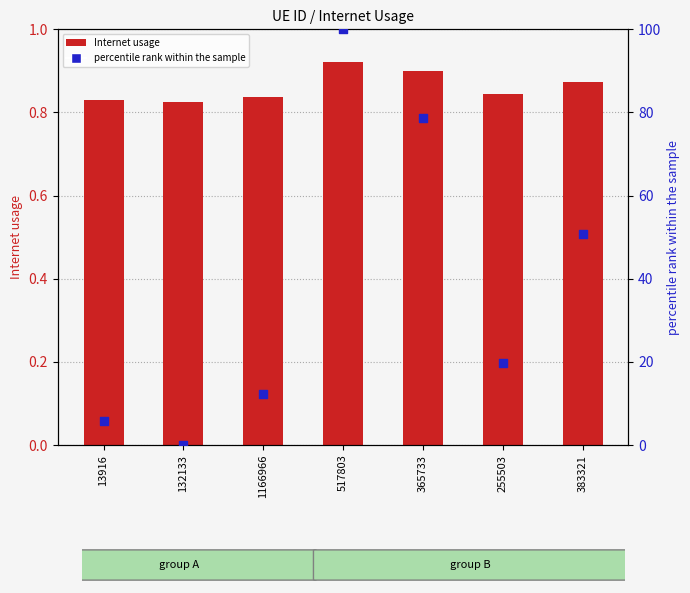

Which series has the largest total across all categories?

percentile rank within the sample